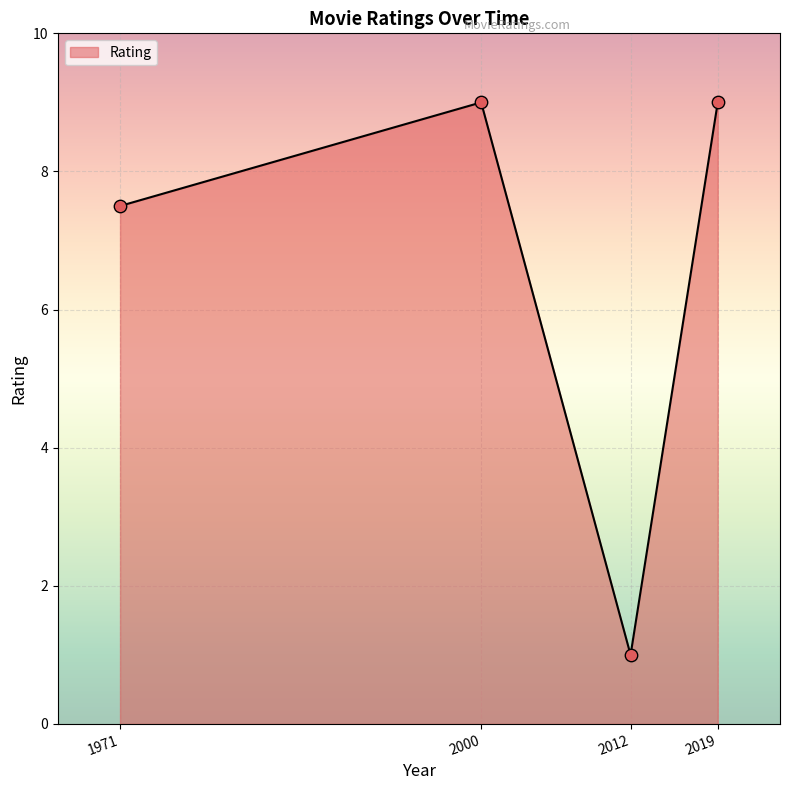

What is the change in value from 2012 to 2019?

+8.0